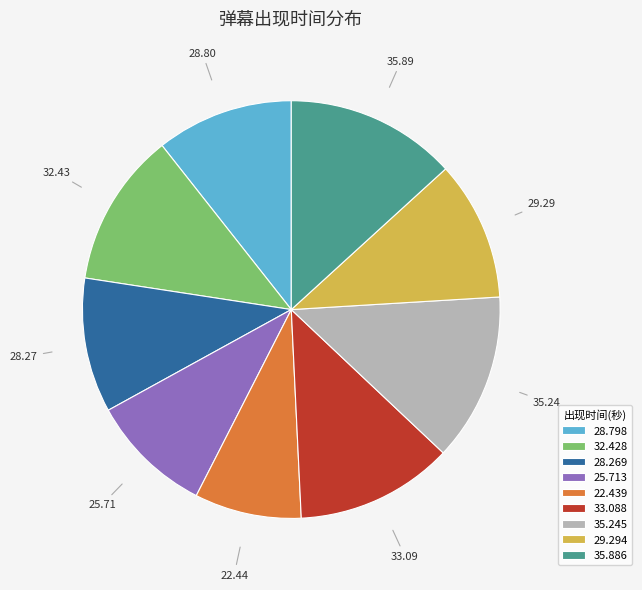

Do 35.245 and 25.713 together represent more than half of the pie?

No